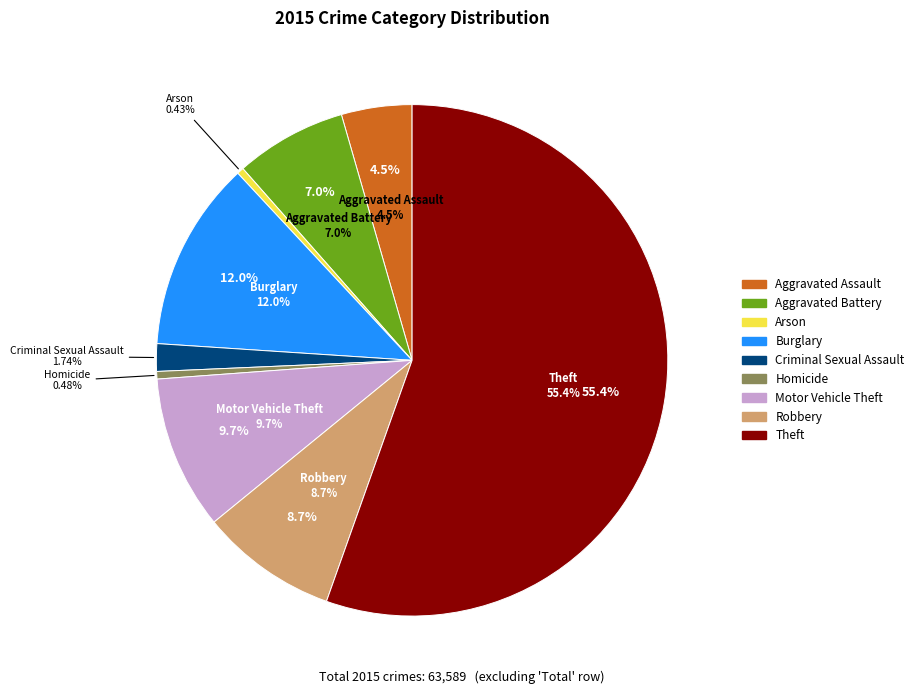

Count the number of slices in the pie.

9